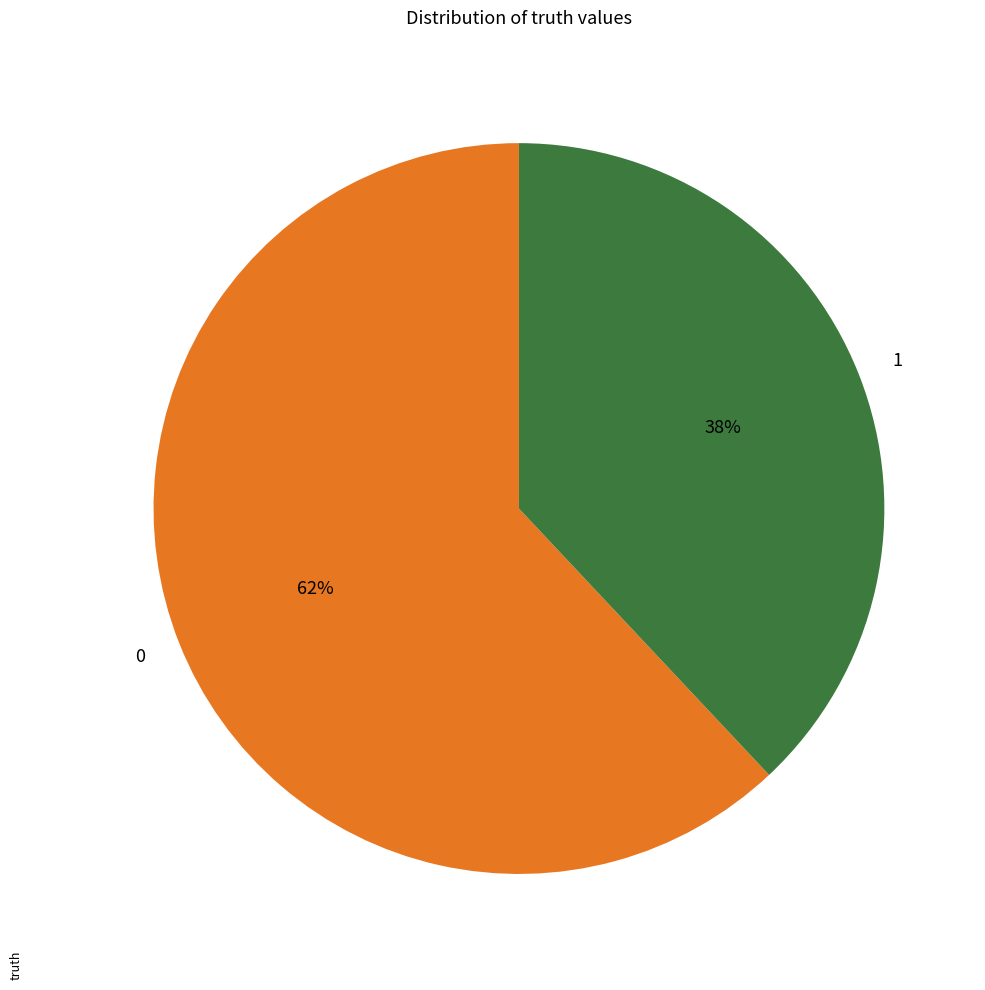

Which slice is the smallest?

1